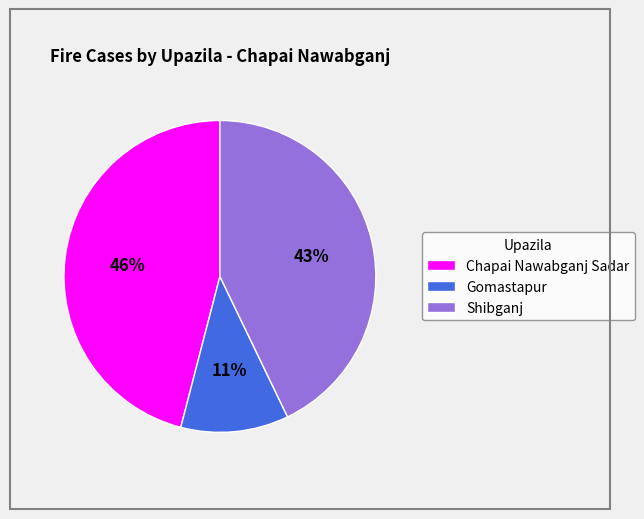

Count the number of slices in the pie.

3